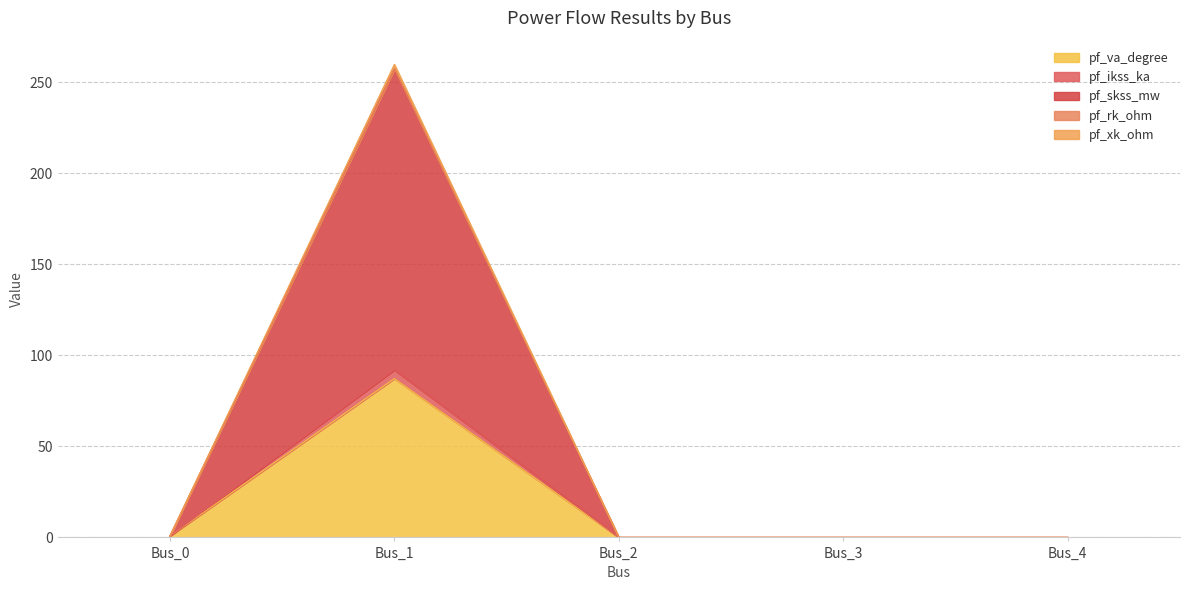

True or false: pf_xk_ohm has a value of 0.0 at Bus_4.

True